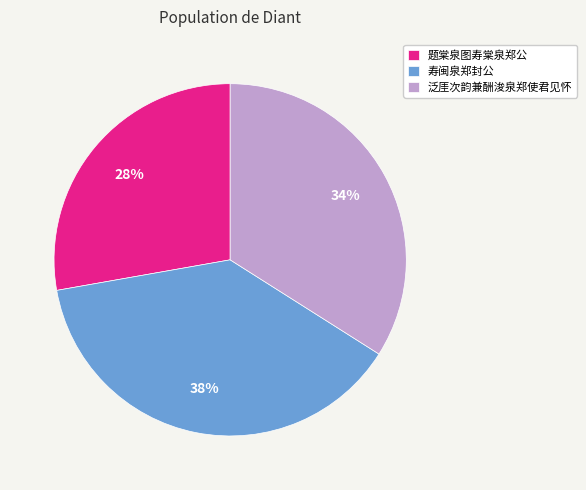

What is the smallest slice in the pie chart?

题棠泉图寿棠泉郑公